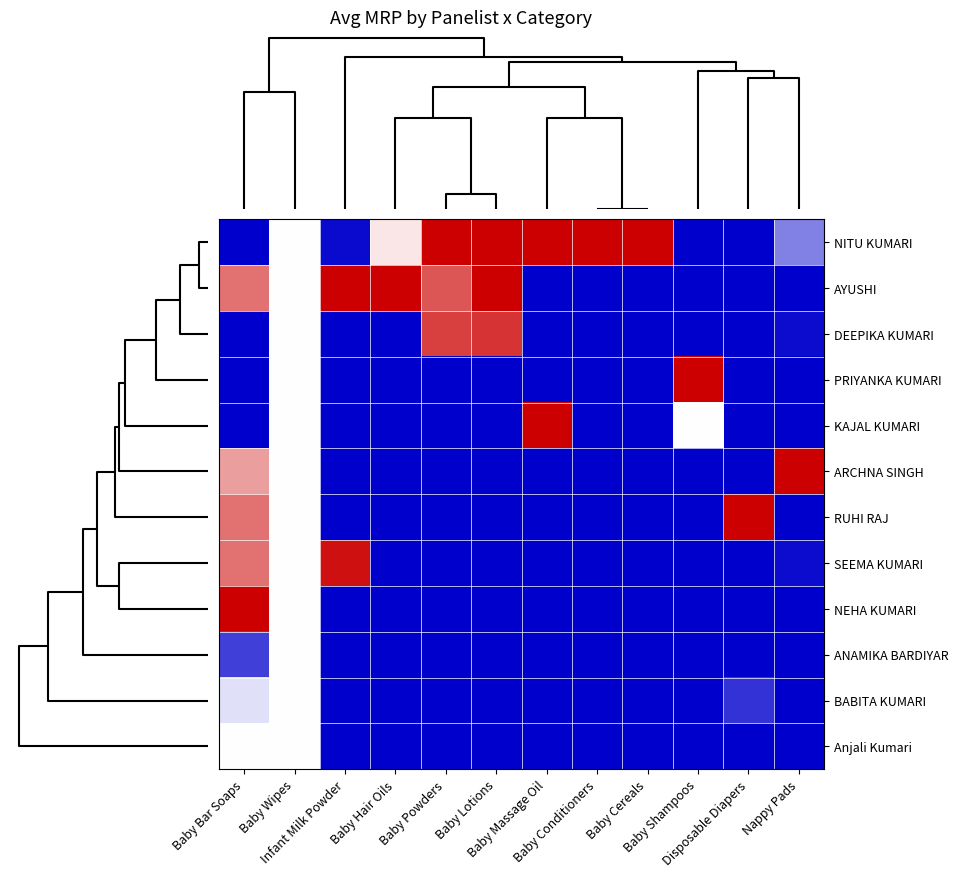

Reading left to right, transcribe all the data shown in this chart.

NITU KUMARI: Baby Bar Soaps=0.0	Baby Wipes=0.5	Infant Milk Powder=0.0	Baby Hair Oils=0.6	Baby Powders=1.0	Baby Lotions=1.0	Baby Massage Oil=1.0	Baby Conditioners=1.0	Baby Cereals=1.0	Baby Shampoos=0.0	Disposable Diapers=0.0	Nappy Pads=0.3
AYUSHI: Baby Bar Soaps=0.8	Baby Wipes=0.5	Infant Milk Powder=1.0	Baby Hair Oils=1.0	Baby Powders=0.8	Baby Lotions=1.0	Baby Massage Oil=0.0	Baby Conditioners=0.0	Baby Cereals=0.0	Baby Shampoos=0.0	Disposable Diapers=0.0	Nappy Pads=0.0
DEEPIKA KUMARI: Baby Bar Soaps=0.0	Baby Wipes=0.5	Infant Milk Powder=0.0	Baby Hair Oils=0.0	Baby Powders=0.9	Baby Lotions=0.9	Baby Massage Oil=0.0	Baby Conditioners=0.0	Baby Cereals=0.0	Baby Shampoos=0.0	Disposable Diapers=0.0	Nappy Pads=0.0
PRIYANKA KUMARI: Baby Bar Soaps=0.0	Baby Wipes=0.5	Infant Milk Powder=0.0	Baby Hair Oils=0.0	Baby Powders=0.0	Baby Lotions=0.0	Baby Massage Oil=0.0	Baby Conditioners=0.0	Baby Cereals=0.0	Baby Shampoos=1.0	Disposable Diapers=0.0	Nappy Pads=0.0
KAJAL KUMARI: Baby Bar Soaps=0.0	Baby Wipes=0.5	Infant Milk Powder=0.0	Baby Hair Oils=0.0	Baby Powders=0.0	Baby Lotions=0.0	Baby Massage Oil=1.0	Baby Conditioners=0.0	Baby Cereals=0.0	Baby Shampoos=0.5	Disposable Diapers=0.0	Nappy Pads=0.0
ARCHNA SINGH: Baby Bar Soaps=0.7	Baby Wipes=0.5	Infant Milk Powder=0.0	Baby Hair Oils=0.0	Baby Powders=0.0	Baby Lotions=0.0	Baby Massage Oil=0.0	Baby Conditioners=0.0	Baby Cereals=0.0	Baby Shampoos=0.0	Disposable Diapers=0.0	Nappy Pads=1.0
RUHI RAJ: Baby Bar Soaps=0.8	Baby Wipes=0.5	Infant Milk Powder=0.0	Baby Hair Oils=0.0	Baby Powders=0.0	Baby Lotions=0.0	Baby Massage Oil=0.0	Baby Conditioners=0.0	Baby Cereals=0.0	Baby Shampoos=0.0	Disposable Diapers=1.0	Nappy Pads=0.0
SEEMA KUMARI: Baby Bar Soaps=0.8	Baby Wipes=0.5	Infant Milk Powder=1.0	Baby Hair Oils=0.0	Baby Powders=0.0	Baby Lotions=0.0	Baby Massage Oil=0.0	Baby Conditioners=0.0	Baby Cereals=0.0	Baby Shampoos=0.0	Disposable Diapers=0.0	Nappy Pads=0.0
NEHA KUMARI: Baby Bar Soaps=1.0	Baby Wipes=0.5	Infant Milk Powder=0.0	Baby Hair Oils=0.0	Baby Powders=0.0	Baby Lotions=0.0	Baby Massage Oil=0.0	Baby Conditioners=0.0	Baby Cereals=0.0	Baby Shampoos=0.0	Disposable Diapers=0.0	Nappy Pads=0.0
ANAMIKA BARDIYAR: Baby Bar Soaps=0.1	Baby Wipes=0.5	Infant Milk Powder=0.0	Baby Hair Oils=0.0	Baby Powders=0.0	Baby Lotions=0.0	Baby Massage Oil=0.0	Baby Conditioners=0.0	Baby Cereals=0.0	Baby Shampoos=0.0	Disposable Diapers=0.0	Nappy Pads=0.0
BABITA KUMARI: Baby Bar Soaps=0.4	Baby Wipes=0.5	Infant Milk Powder=0.0	Baby Hair Oils=0.0	Baby Powders=0.0	Baby Lotions=0.0	Baby Massage Oil=0.0	Baby Conditioners=0.0	Baby Cereals=0.0	Baby Shampoos=0.0	Disposable Diapers=0.1	Nappy Pads=0.0
Anjali Kumari: Baby Bar Soaps=0.5	Baby Wipes=0.5	Infant Milk Powder=0.0	Baby Hair Oils=0.0	Baby Powders=0.0	Baby Lotions=0.0	Baby Massage Oil=0.0	Baby Conditioners=0.0	Baby Cereals=0.0	Baby Shampoos=0.0	Disposable Diapers=0.0	Nappy Pads=0.0